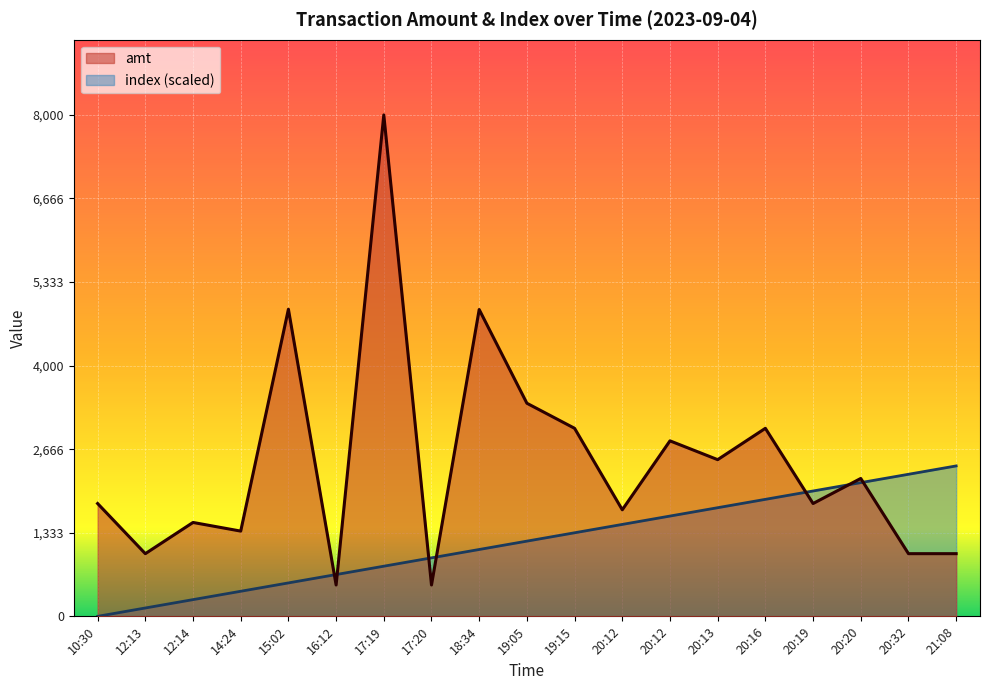

After their last crossing, which series has the higher values: index or amt?

index